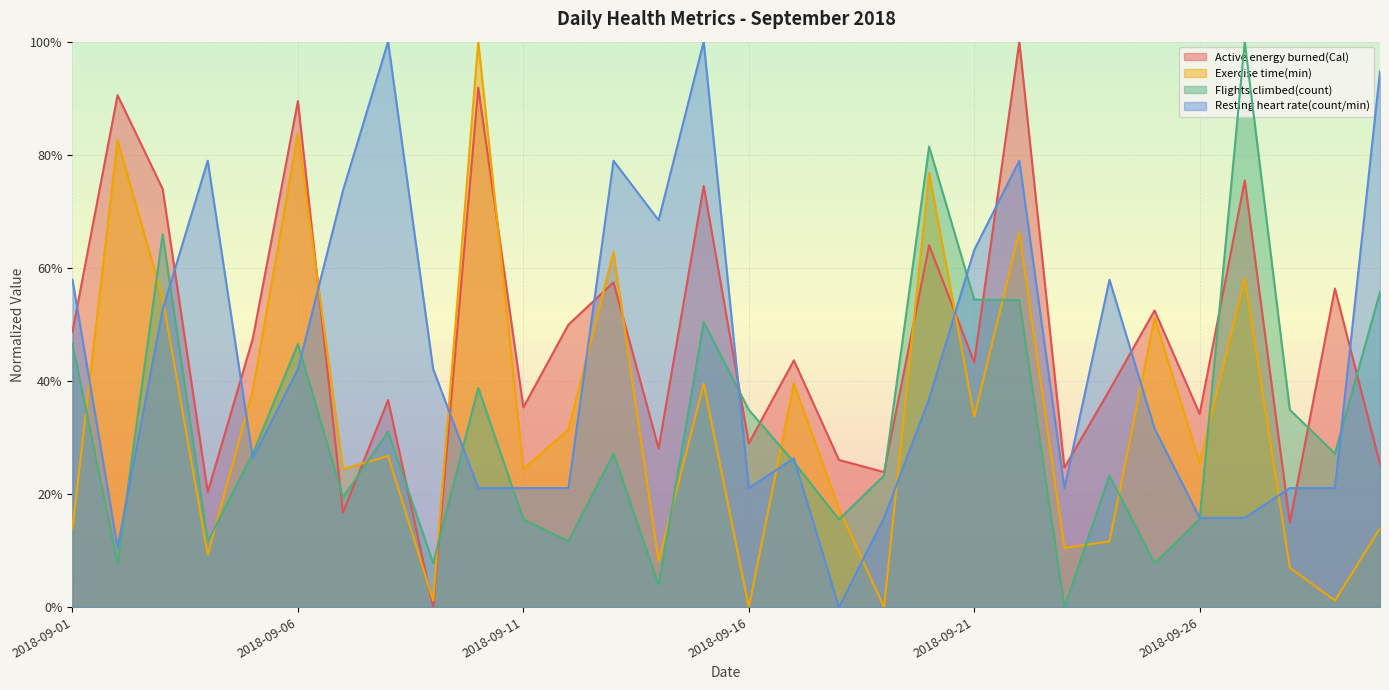

How many lines are shown in the chart?

4